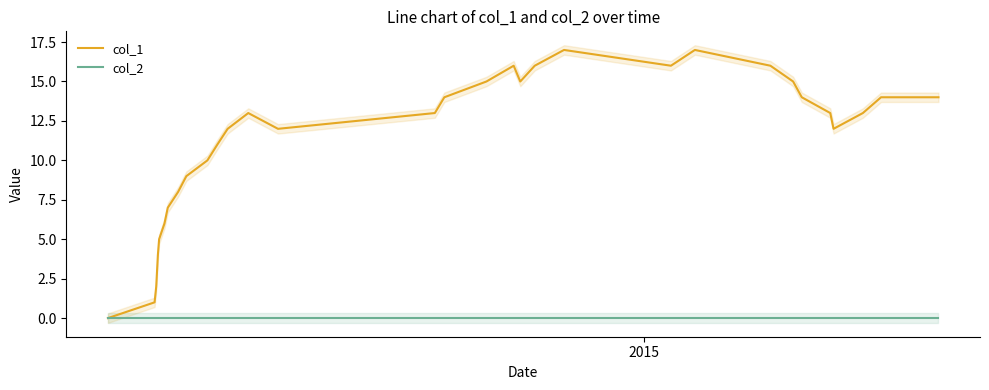

Reading left to right, what are all the values shown in this chart?

col_1: 0	1	2	4	5	6	7	8	9	10	11	12	13	12	13	14	15	16	15	16	17	16	17	16	15	14	13	12	13	14	14
col_2: 0	0	0	0	0	0	0	0	0	0	0	0	0	0	0	0	0	0	0	0	0	0	0	0	0	0	0	0	0	0	0